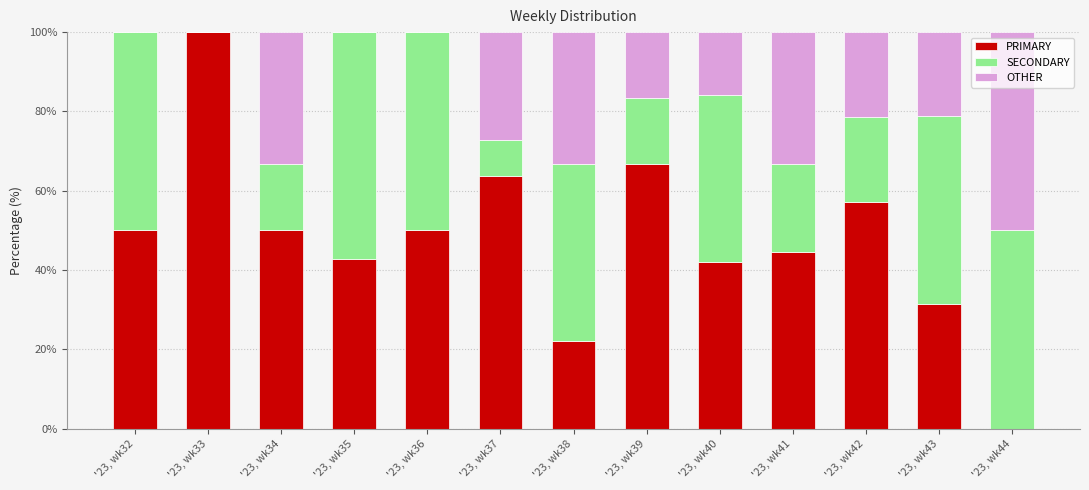

What is the sum of all PRIMARY values?

620.7